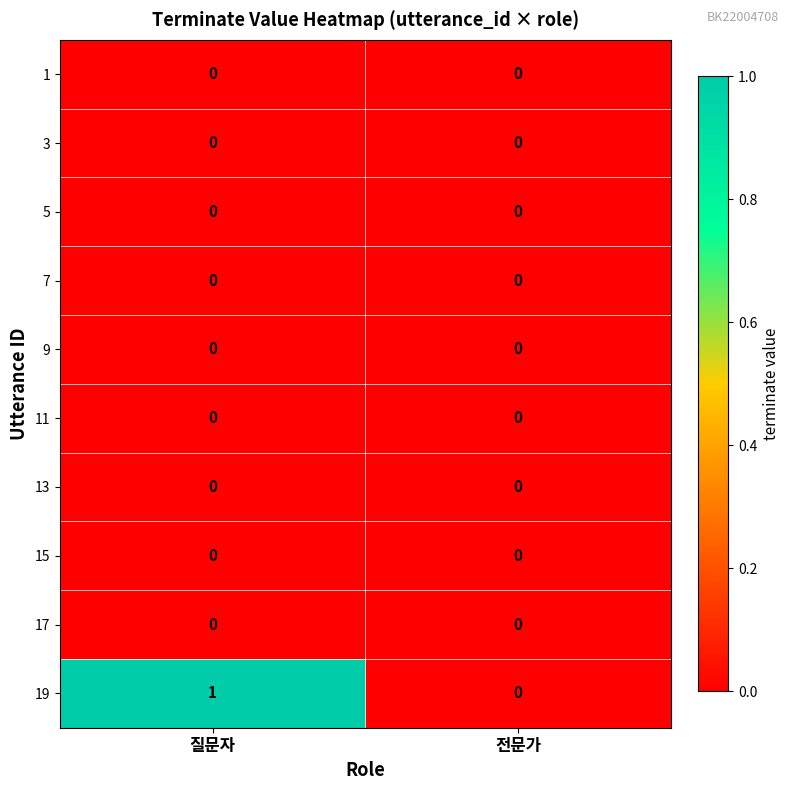

At which category is the sum across all series the highest?

질문자